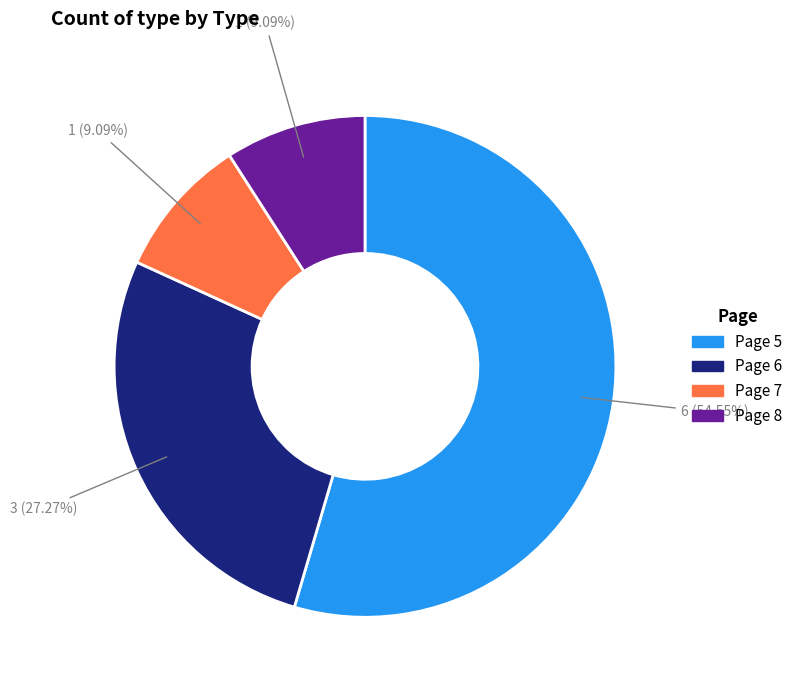

How many segments does this pie chart have?

4